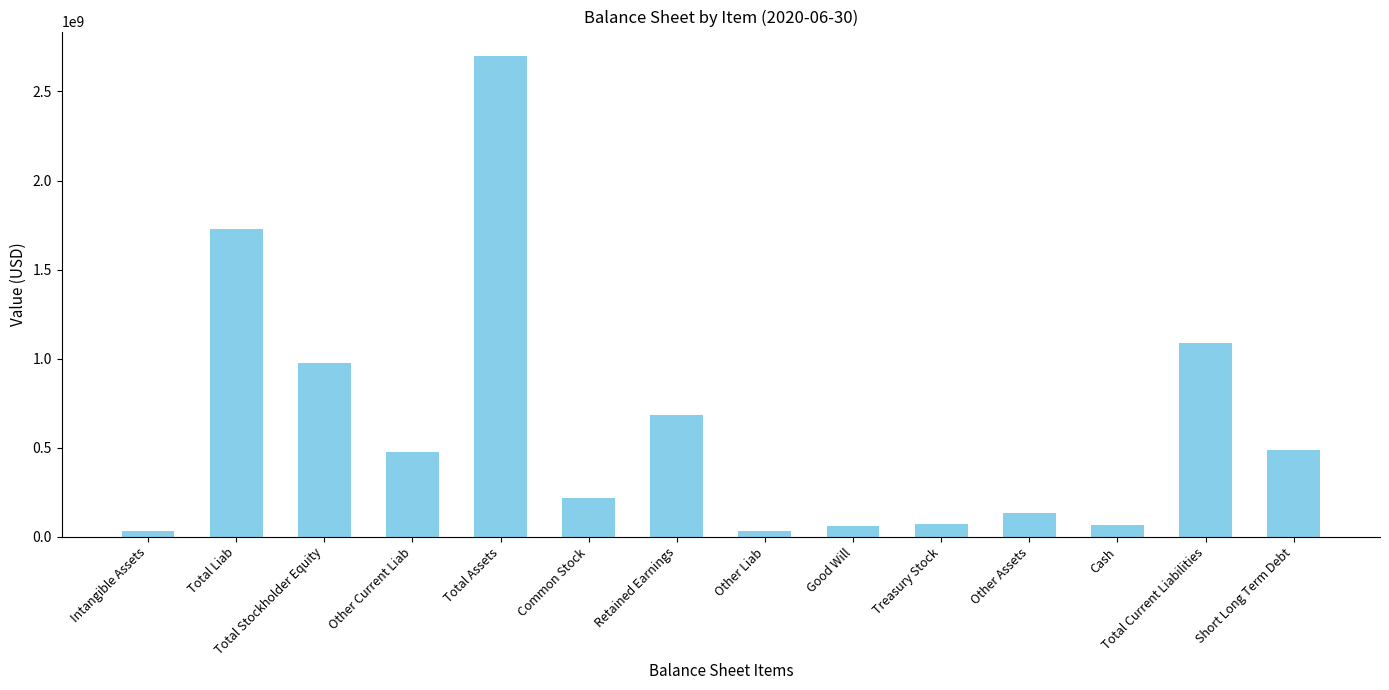

What is the sum of the values at Other Assets and Short Long Term Debt?

623728000